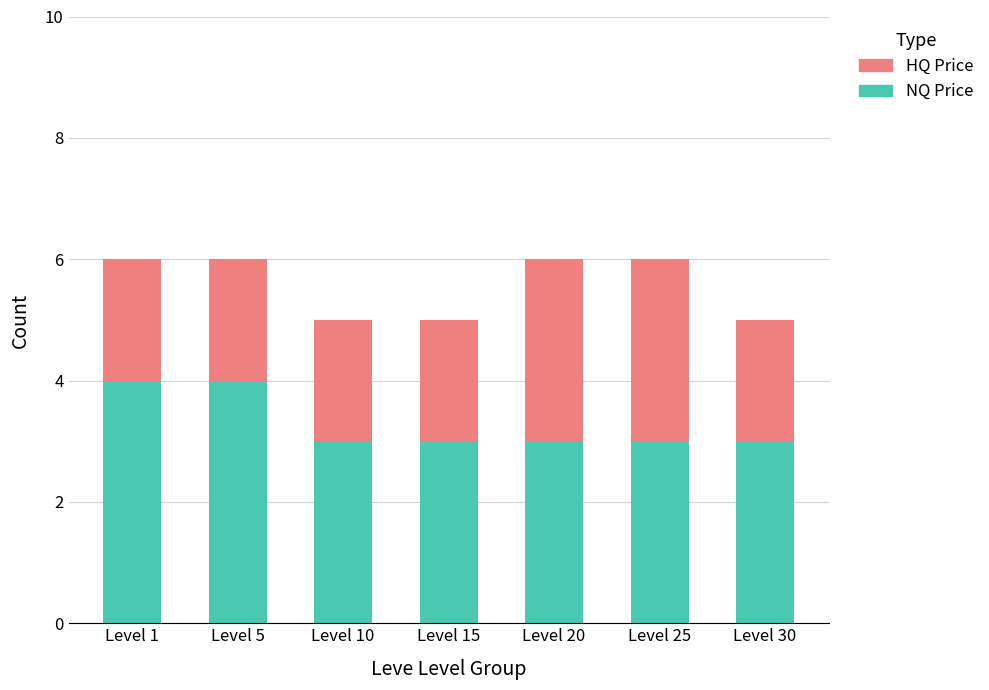

What is the minimum value for NQ Price?

3